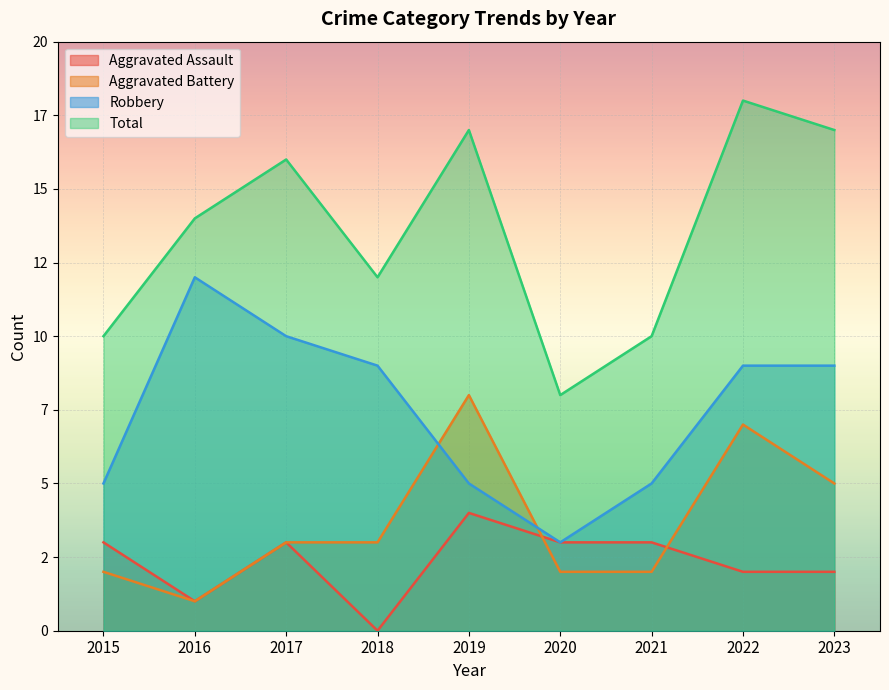

Between 2016 and 2015, which is larger?

2015